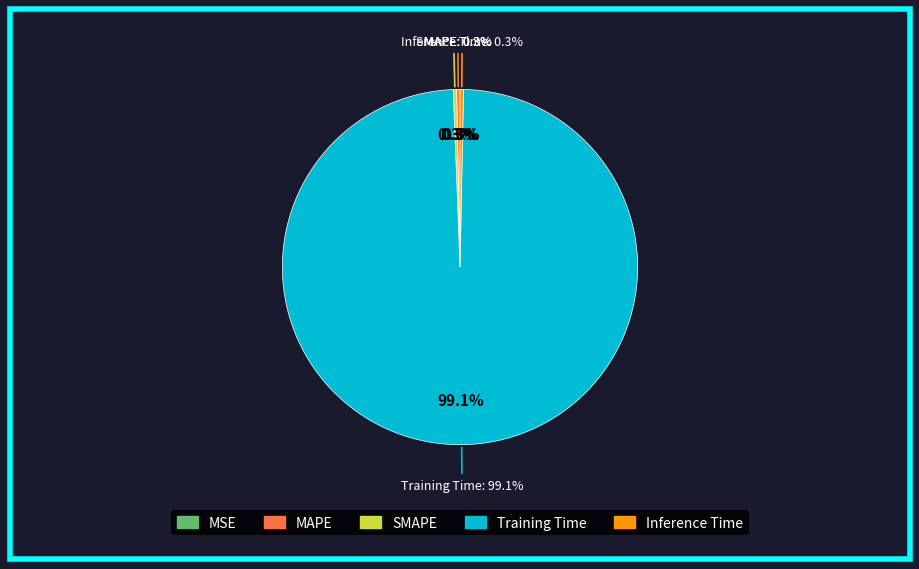

How many slices are in this pie chart?

5